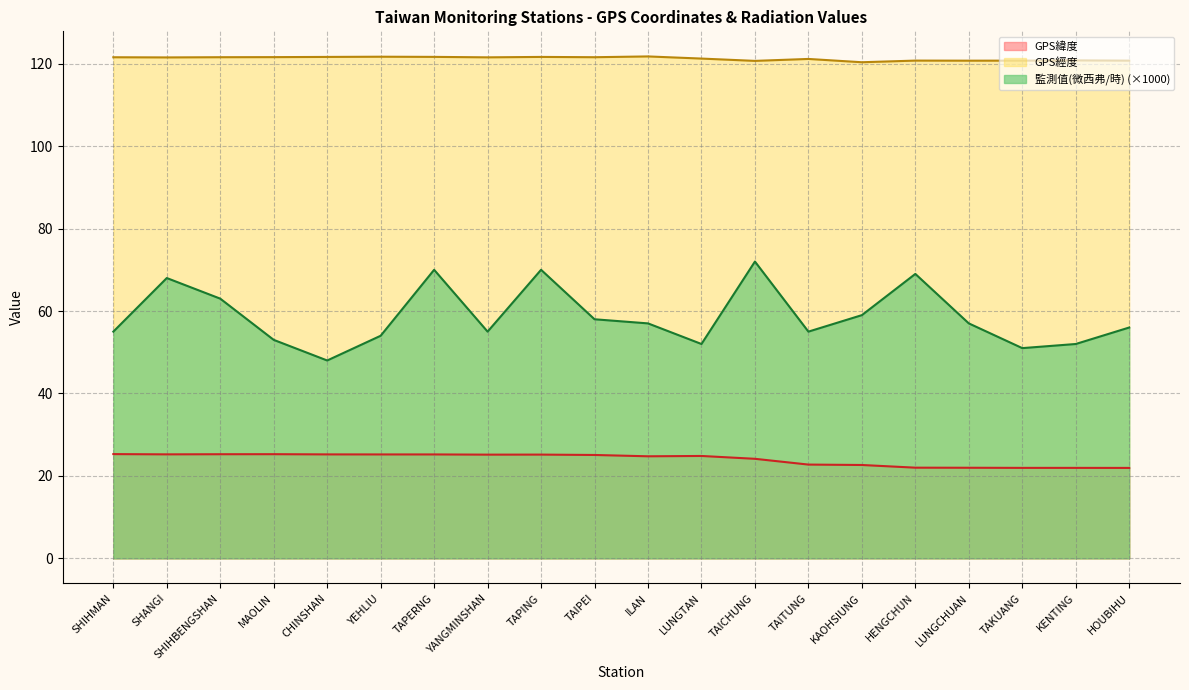

Which series changed the most between MAOLIN and TAPERNG?

監測值(微西弗/時) (×1000)